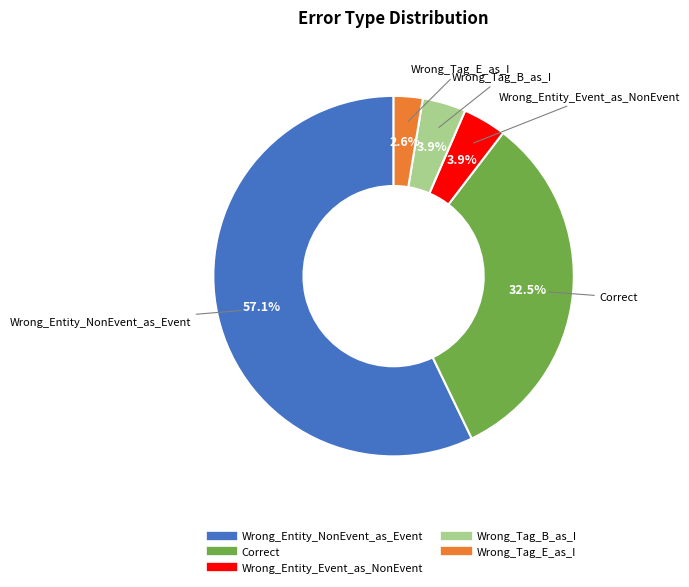

What percentage is the Wrong_Tag_B_as_I slice, to the nearest percent?

4%